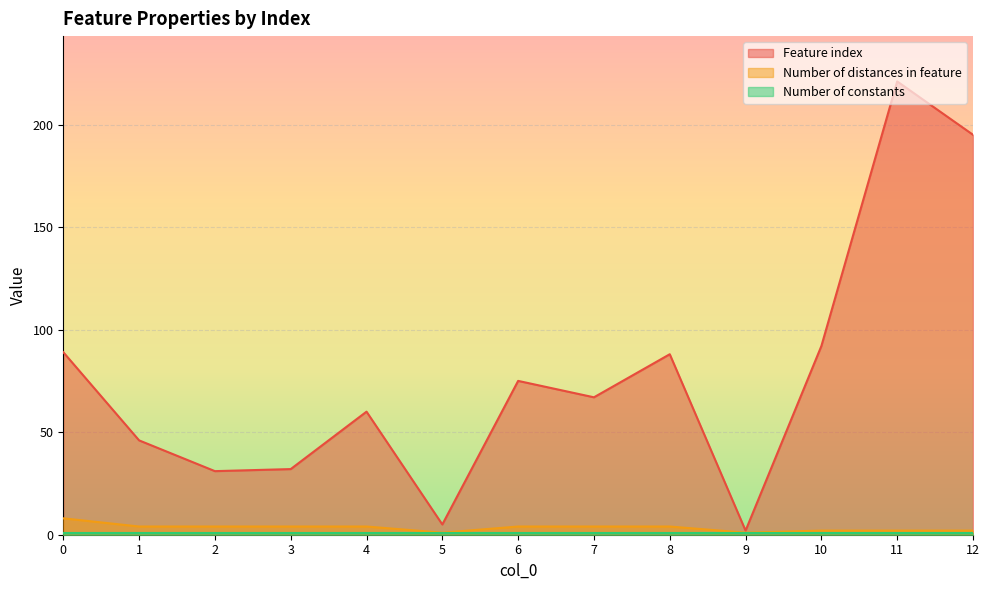

True or false: Number of distances in feature has more than 1 points higher than both neighbors.

False